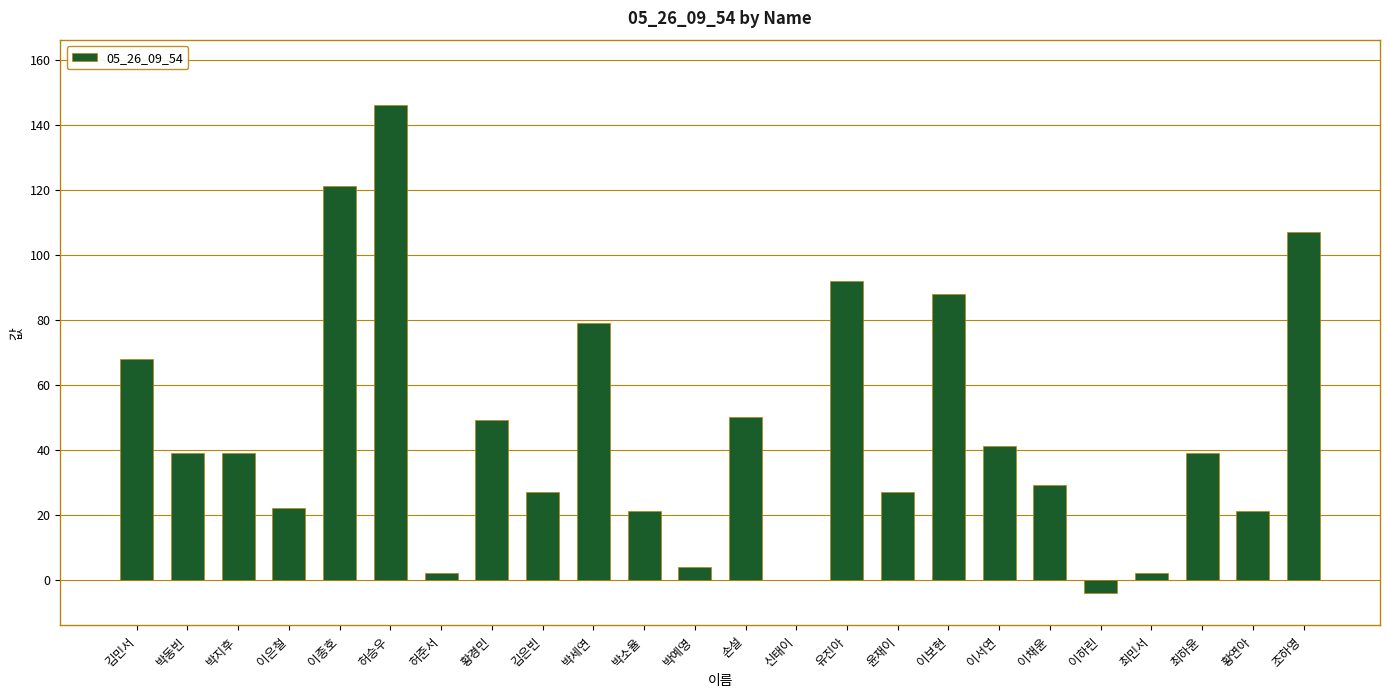

What is the change in value from 이은철 to 이하린?

-26